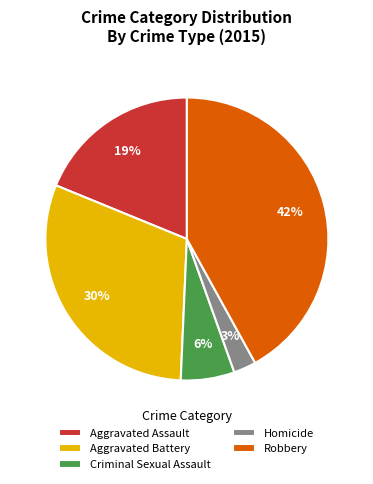

What percentage is the Robbery slice, to the nearest percent?

42%